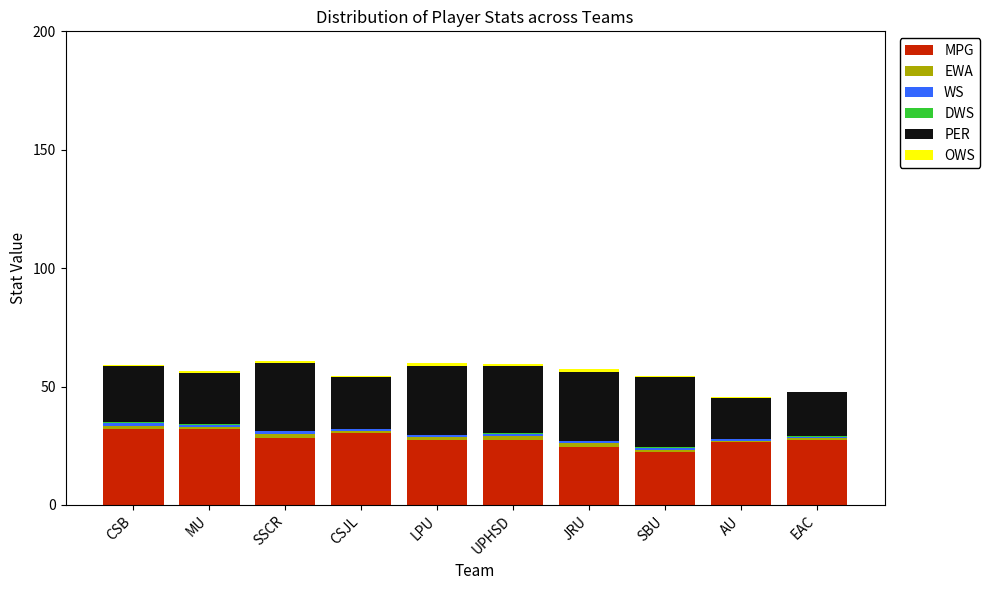

Where is DWS nearest to the value 0?

JRU